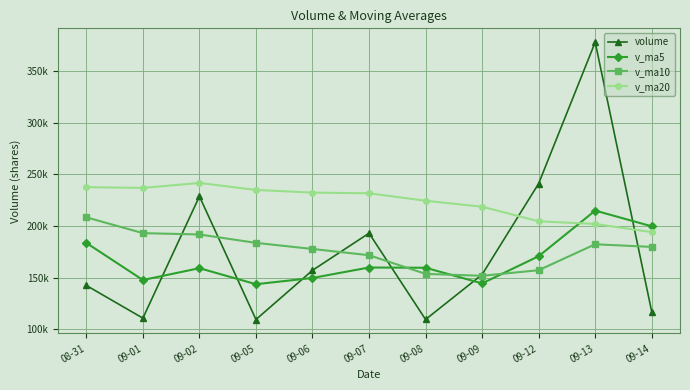

What are all the series names shown in the legend?

volume, v_ma5, v_ma10, v_ma20